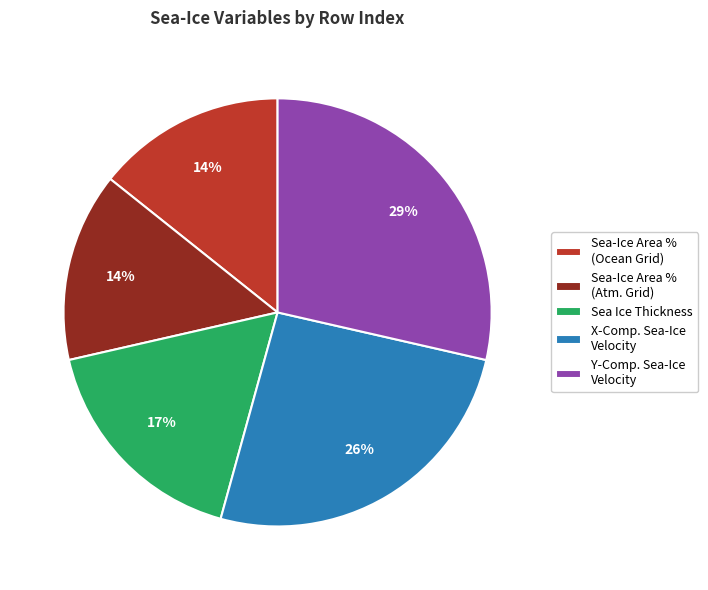

The Sea-Ice Area % (Atm. Grid) slice represents 14% of the pie. True or false?

True